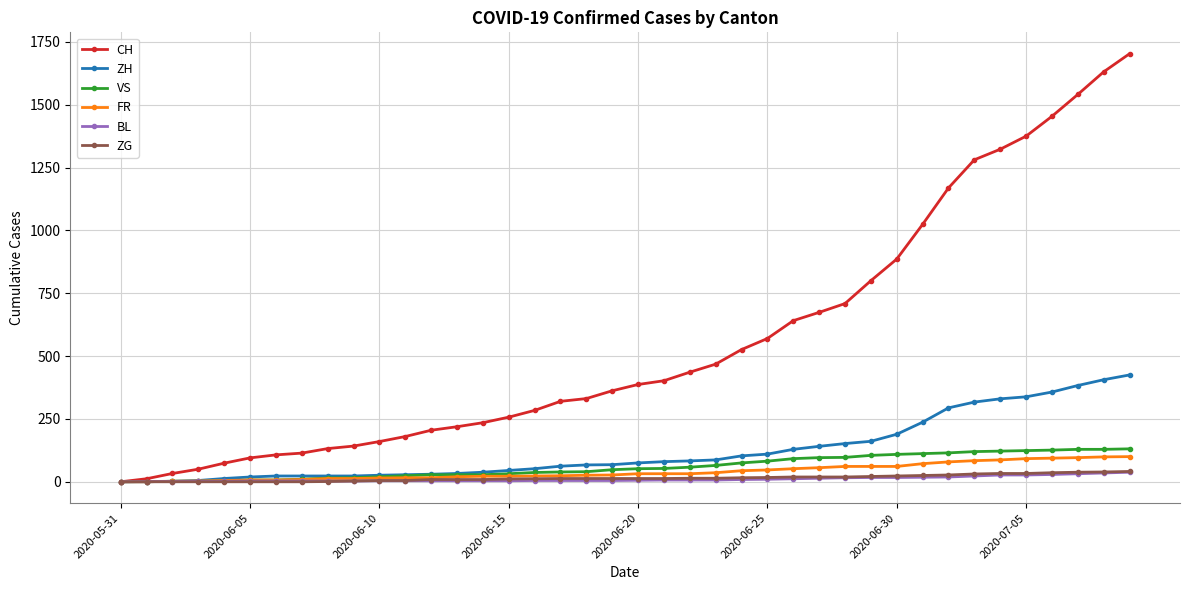

Which series has the largest total across all categories?

CH